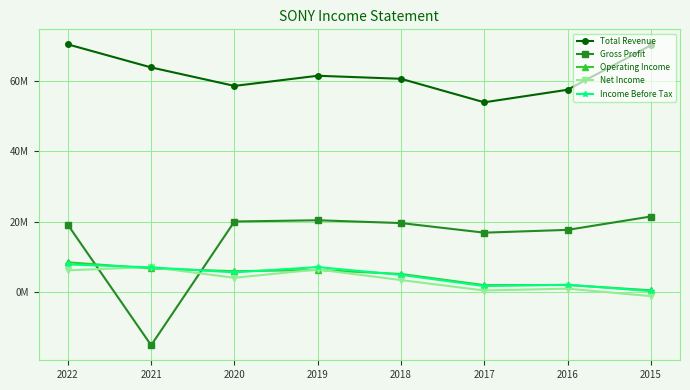

At 2015, list the series in order from largest to smallest.

Total Revenue, Gross Profit, Operating Income, Income Before Tax, Net Income